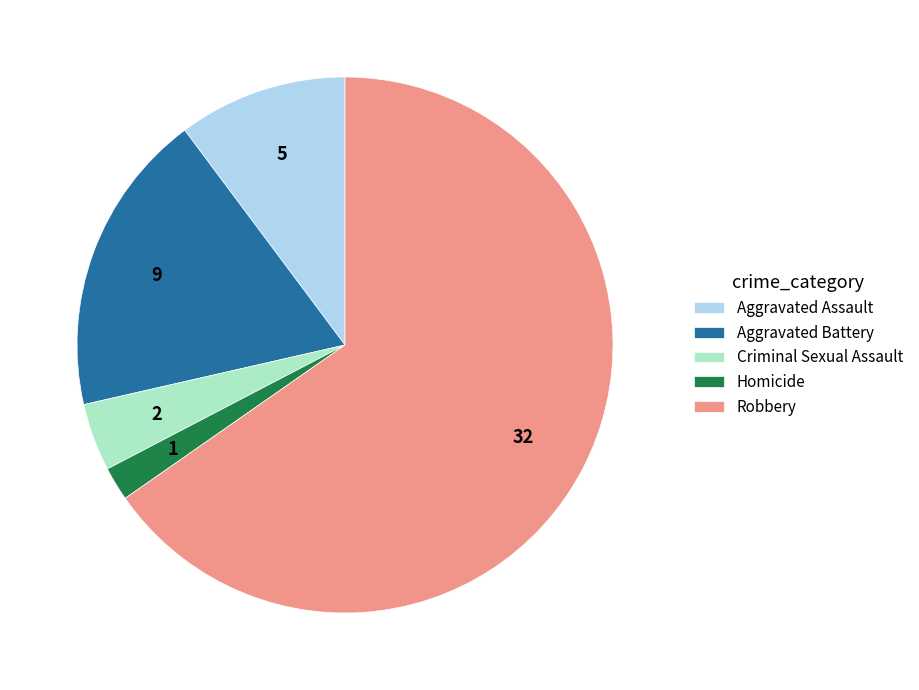

Rank the categories by value from highest to lowest.

Robbery, Aggravated Battery, Aggravated Assault, Criminal Sexual Assault, Homicide